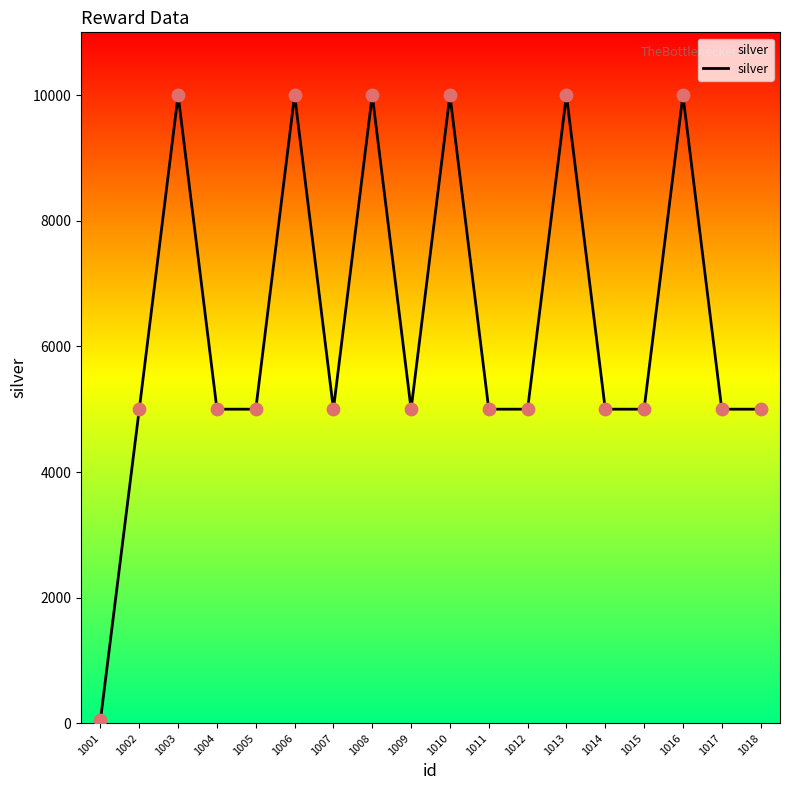

Approximately how many times larger is the value at 1014 compared to 1016?

0.5